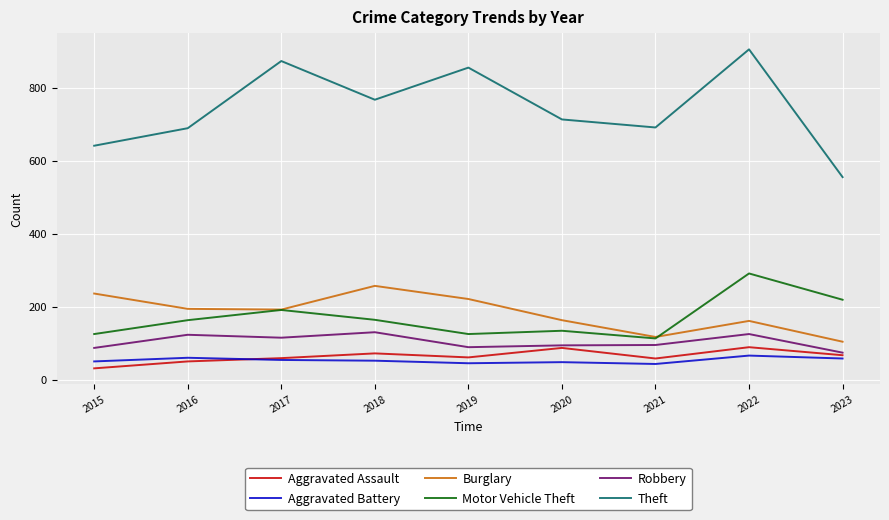

True or false: Aggravated Battery and Motor Vehicle Theft intersect in this chart.

False